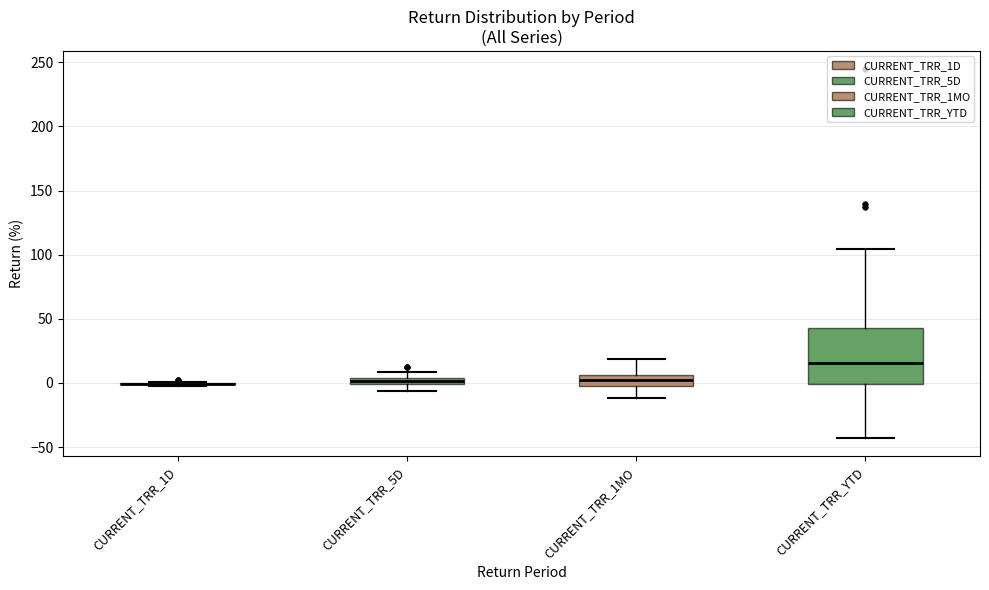

Where does the upper whisker of the box for CURRENT_TRR_1MO end on the y-axis? The values are not printed on the chart, so give them approximately, as read against the axis.

20